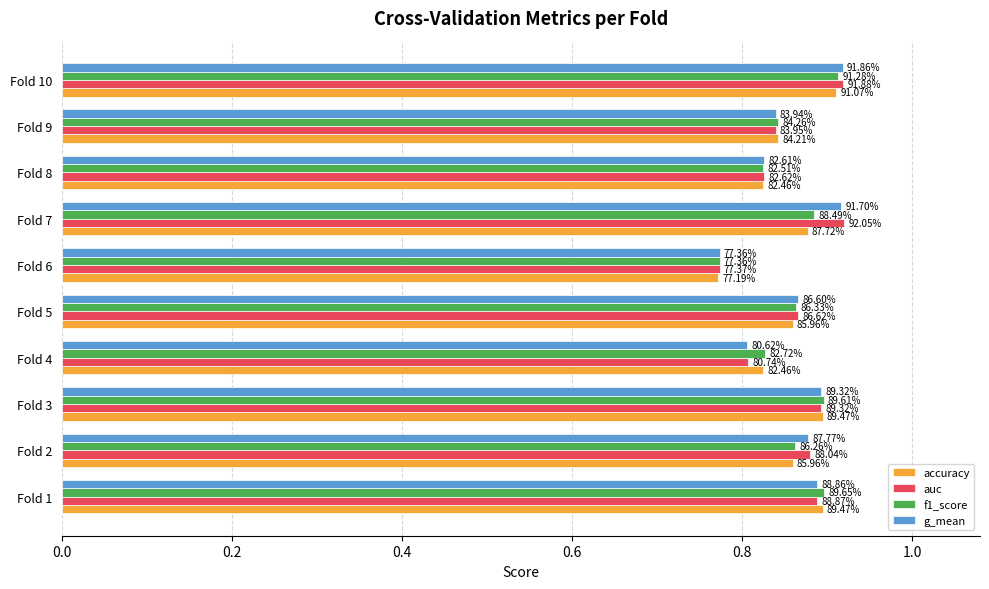

At how many categories does at least one series exceed 0?

10